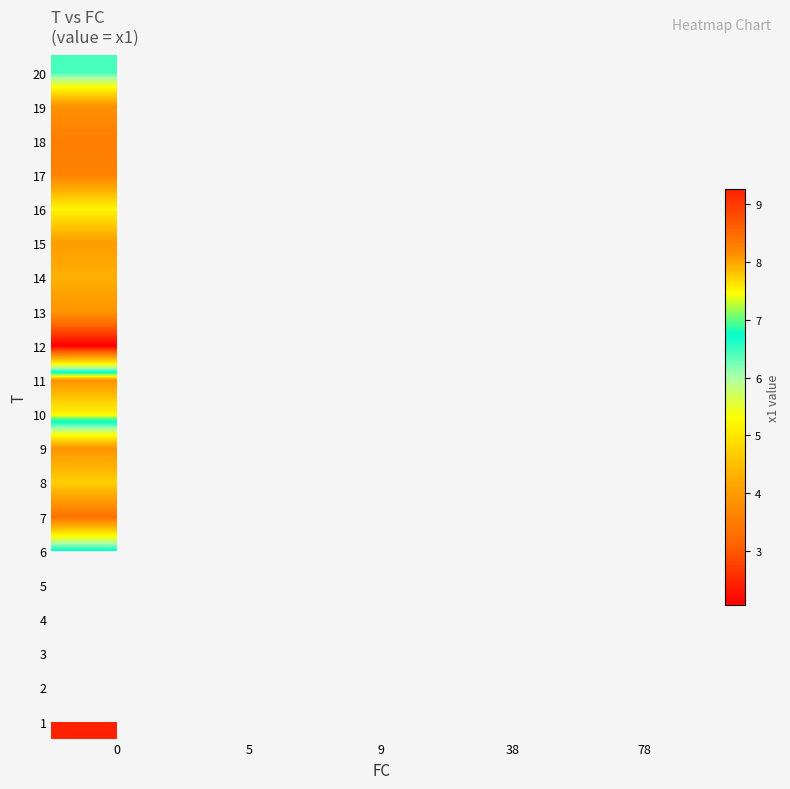

Rank the series by their maximum value, from lowest to highest.

row_6, row_0, row_1, row_2, row_3, row_4, row_11, row_17, row_16, row_18, row_12, row_8, row_14, row_13, row_7, row_15, row_19, row_5, row_9, row_10